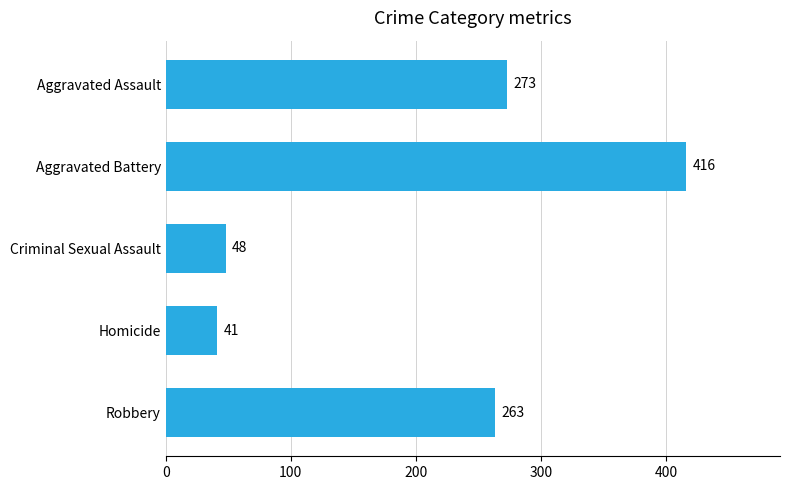

What position from the bottom is Criminal Sexual Assault?

3